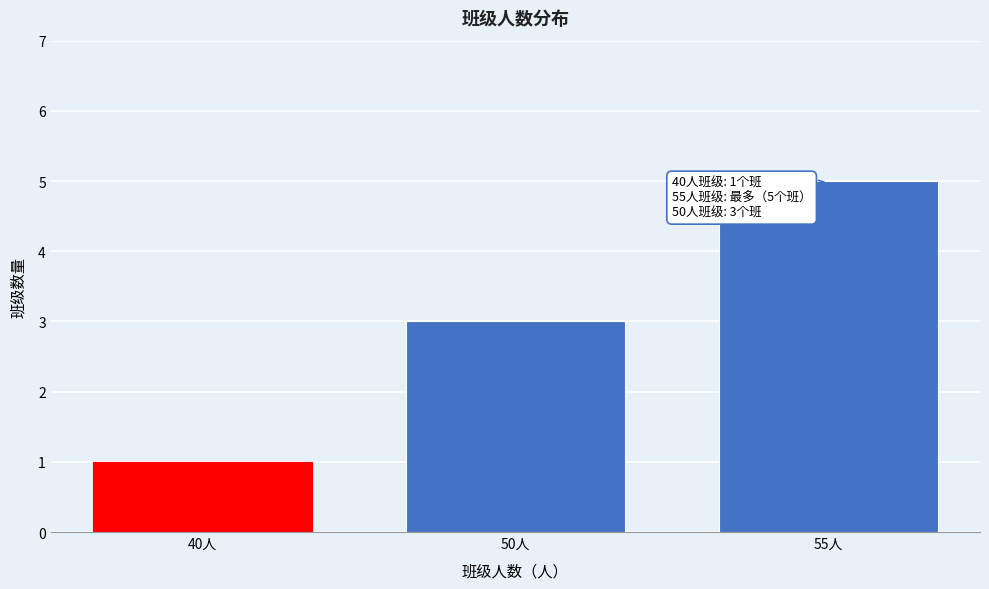

Reading left to right, extract all data points from this chart.

40人=1	50人=3	55人=5